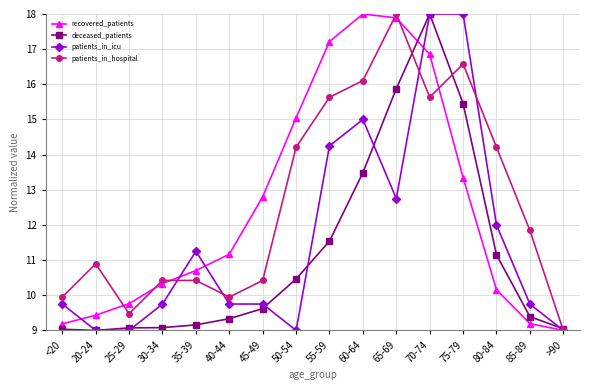

Which series has the largest total across all categories?

patients_in_hospital